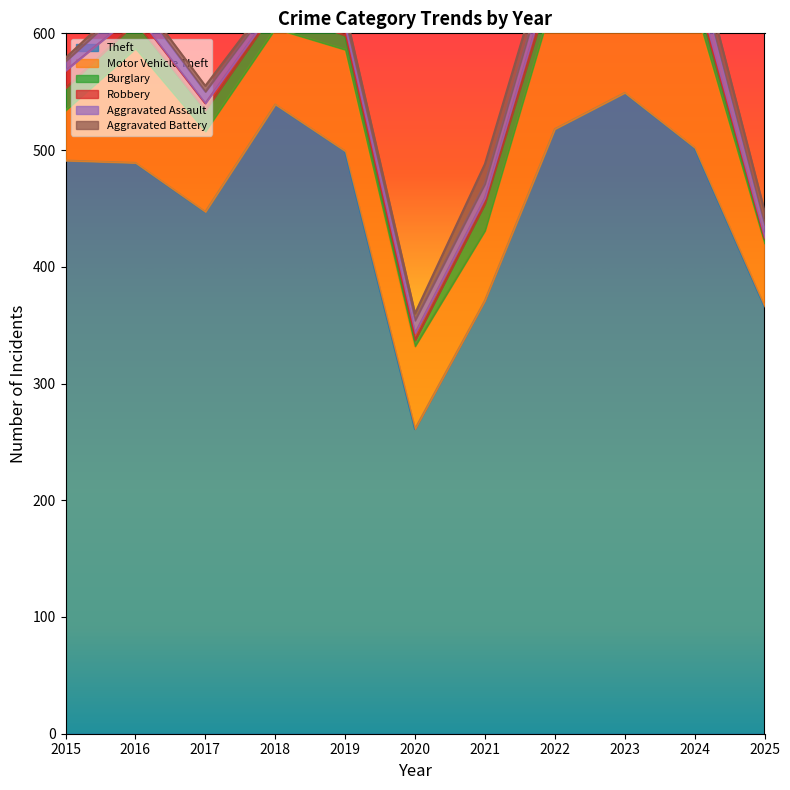

Reading left to right, what are all the values shown in this chart?

Theft: 491	489	447	539	499	261	371	518	549	502	366
Motor Vehicle Theft: 43	98	69	65	87	71	60	116	133	122	54
Burglary: 19	22	18	16	12	5	23	16	9	13	4
Robbery: 15	8	6	3	6	6	5	10	7	7	1
Aggravated Assault: 8	13	10	7	7	11	12	15	19	20	11
Aggravated Battery: 3	5	5	4	8	6	17	13	11	15	12